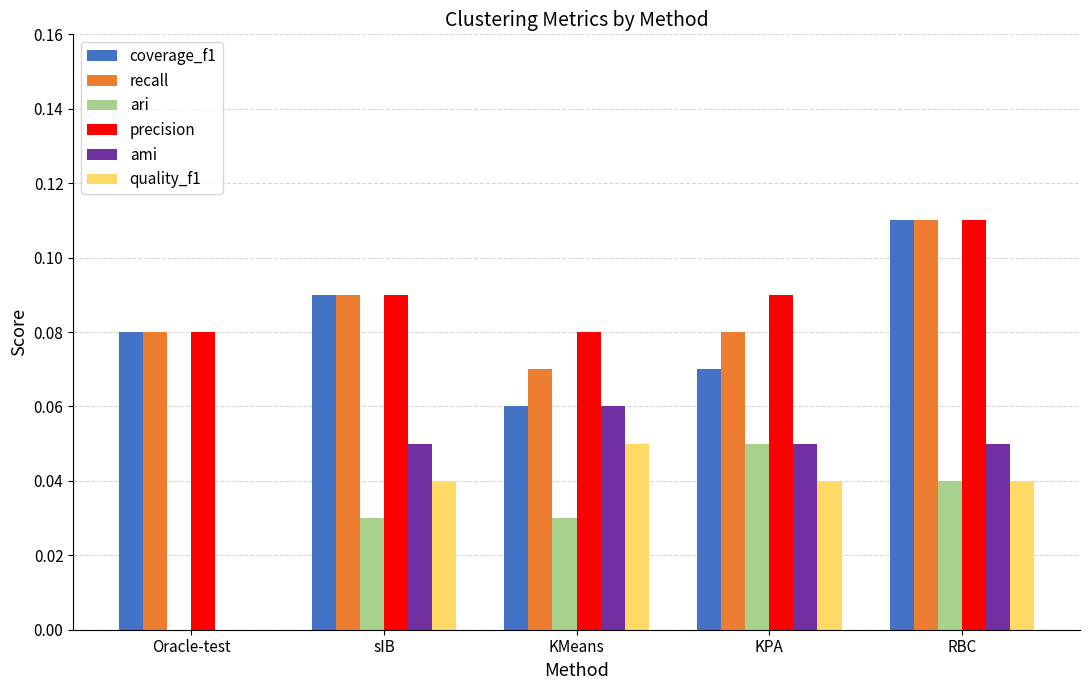

What are all the series names shown in the legend?

coverage_f1, recall, ari, precision, ami, quality_f1